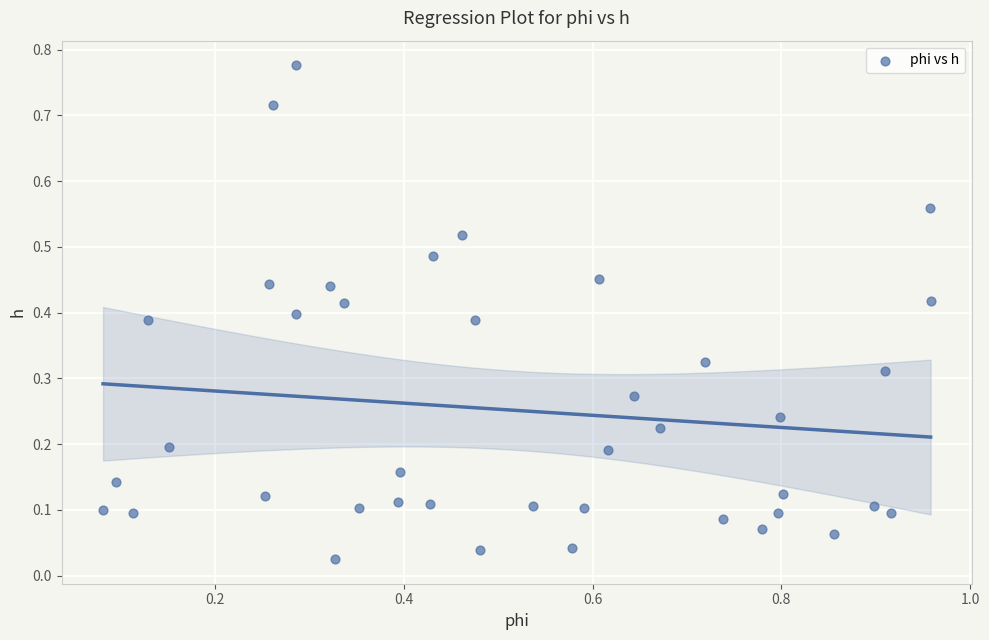

What is the range of X values (max minus min)?

0.9